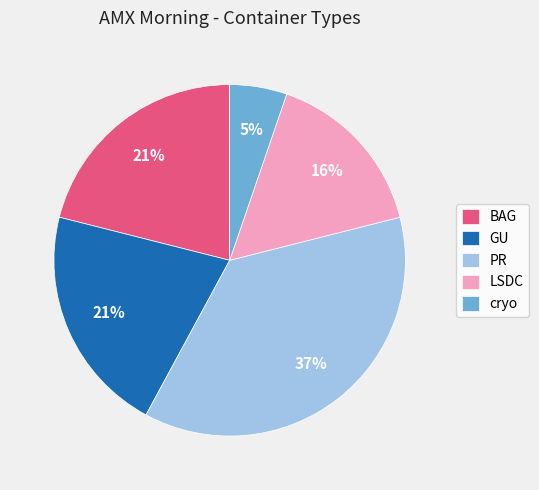

Which slice is the smallest?

cryo